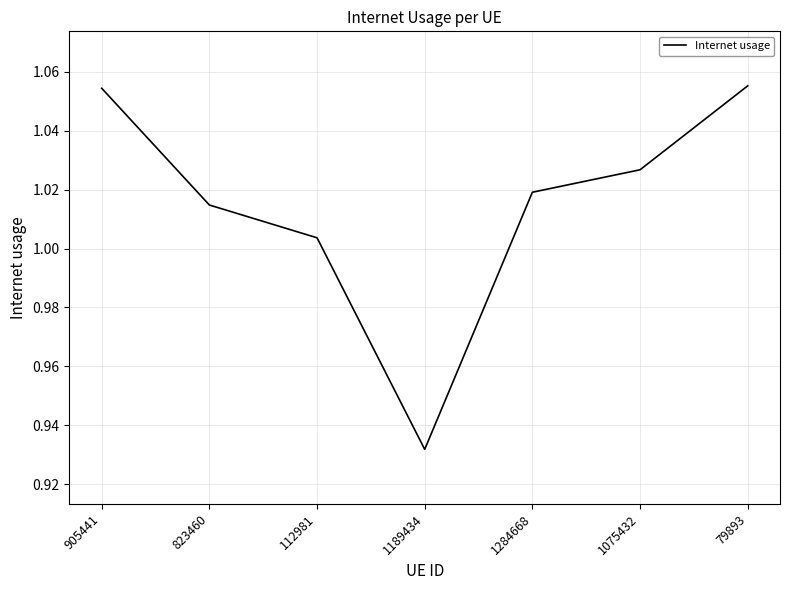

Between 1075432 and 823460, which is larger?

1075432